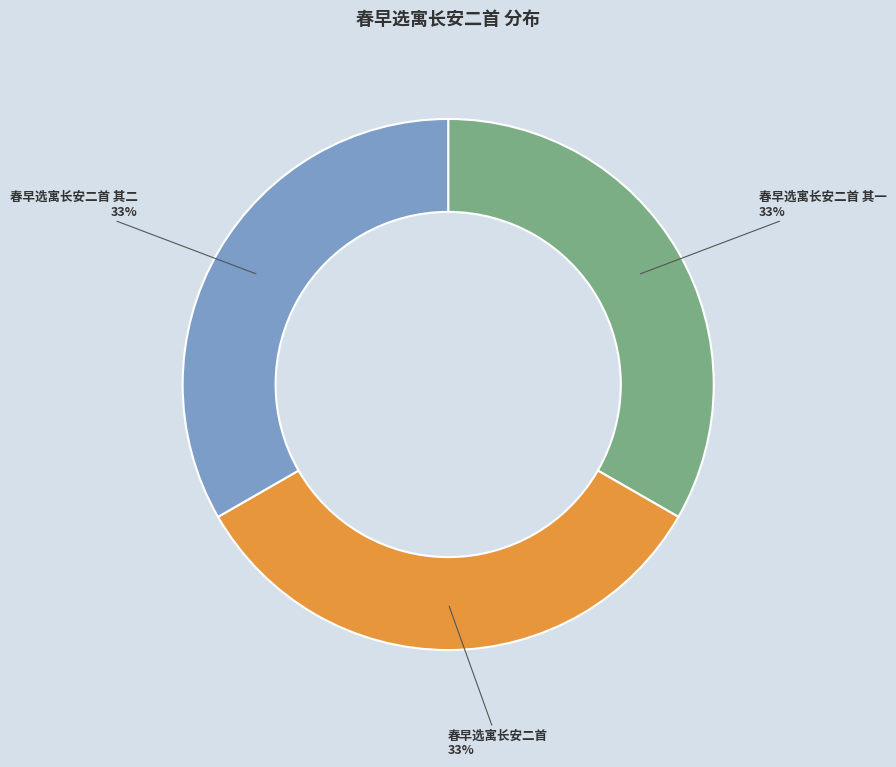

Is it true that 春早选寓长安二首 其二 is 47% of the pie?

False